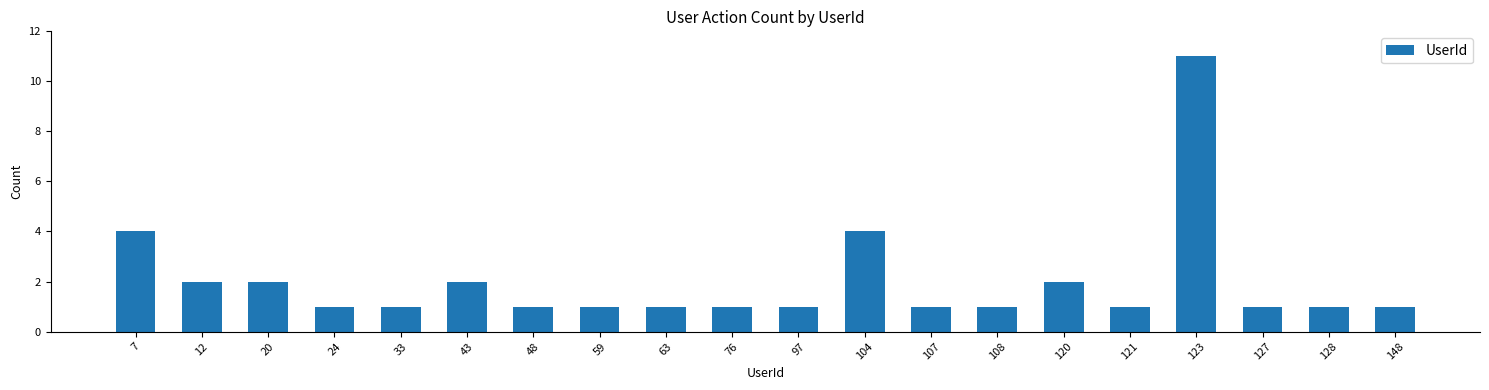

Reading right to left, extract all data points from this chart.

148=1	128=1	127=1	123=11	121=1	120=2	108=1	107=1	104=4	97=1	76=1	63=1	59=1	48=1	43=2	33=1	24=1	20=2	12=2	7=4